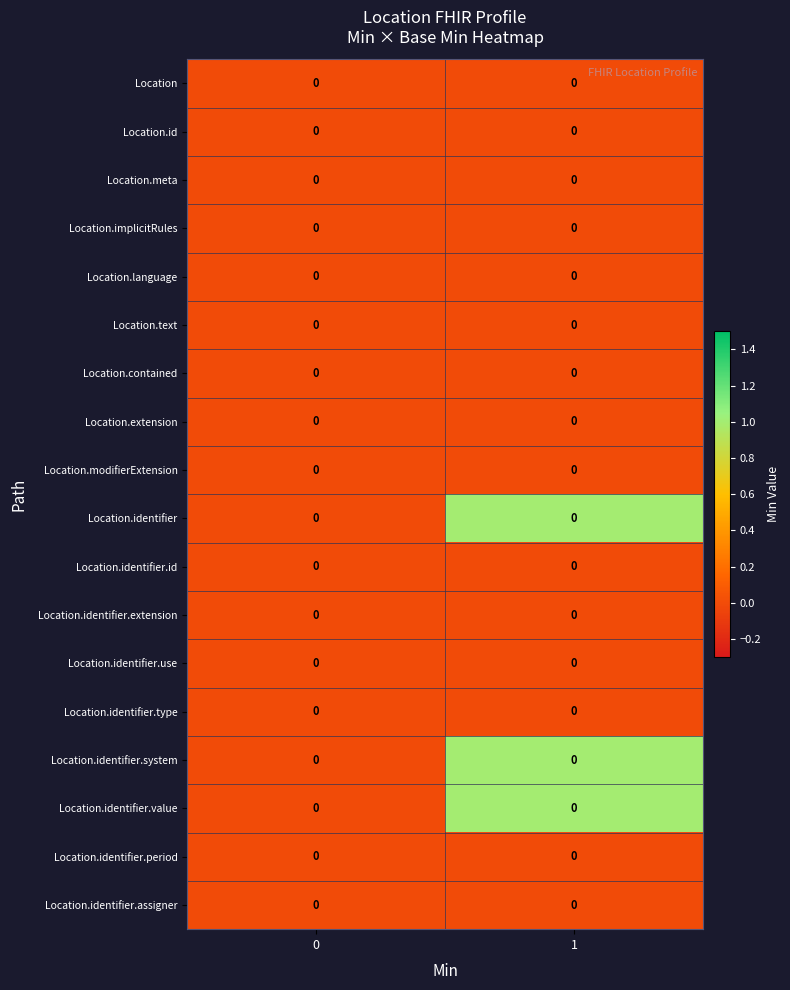

Which series has the largest total across all categories?

Location.identifier